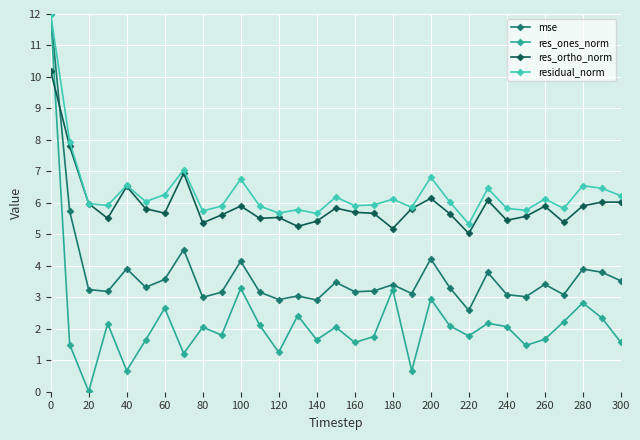

What are all the series names shown in the legend?

mse, res_ones_norm, res_ortho_norm, residual_norm